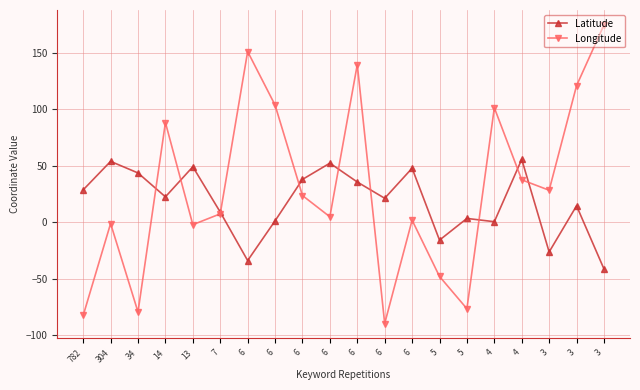

At which label does Latitude first exceed 22?

782